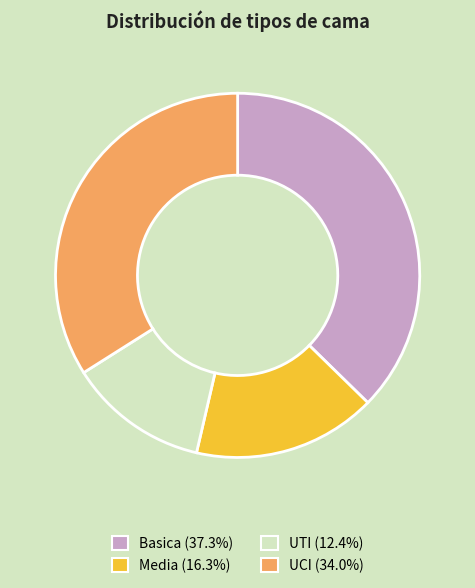

Which category has the smallest portion of the pie?

UTI